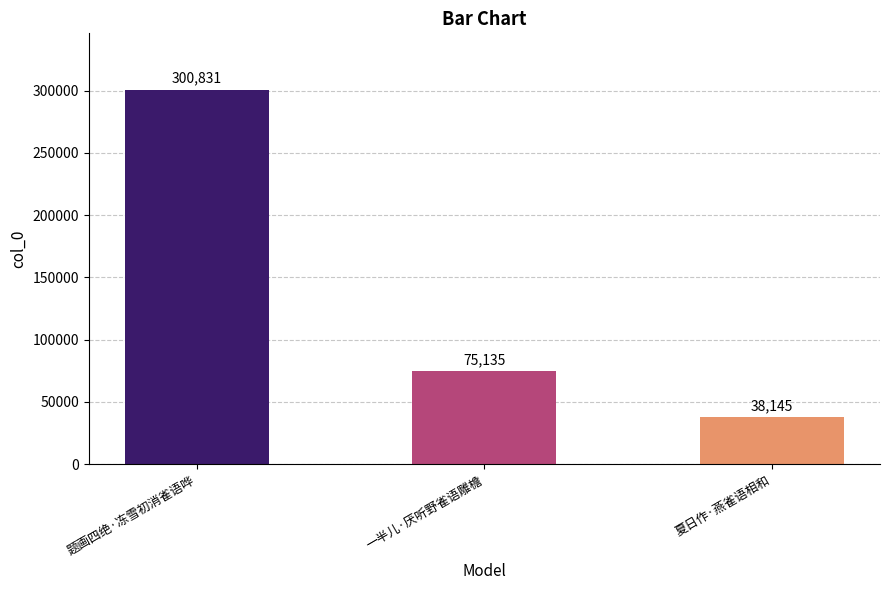

How many values are between 38145 and 300831?

3